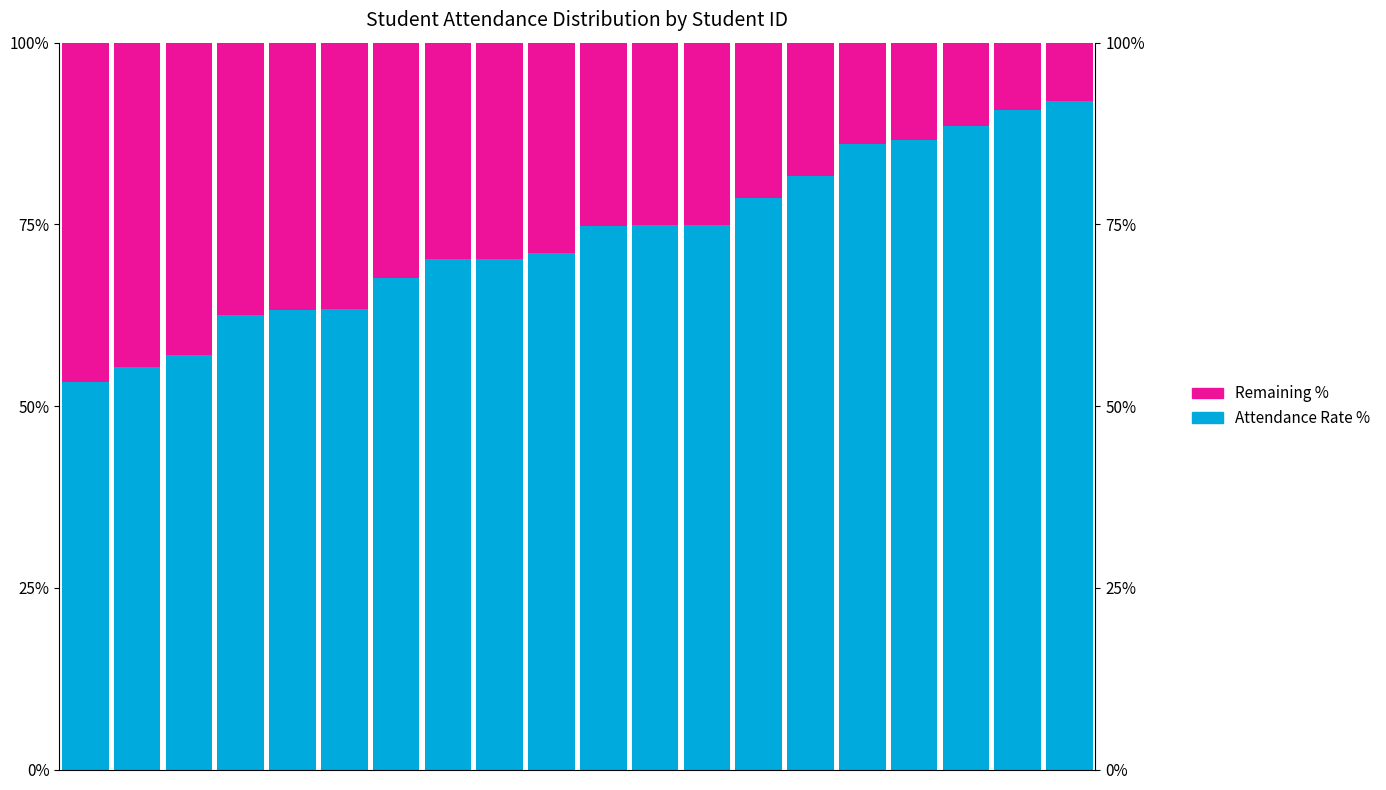

Is it true that Remaining % equals 47.8 at 7?

False